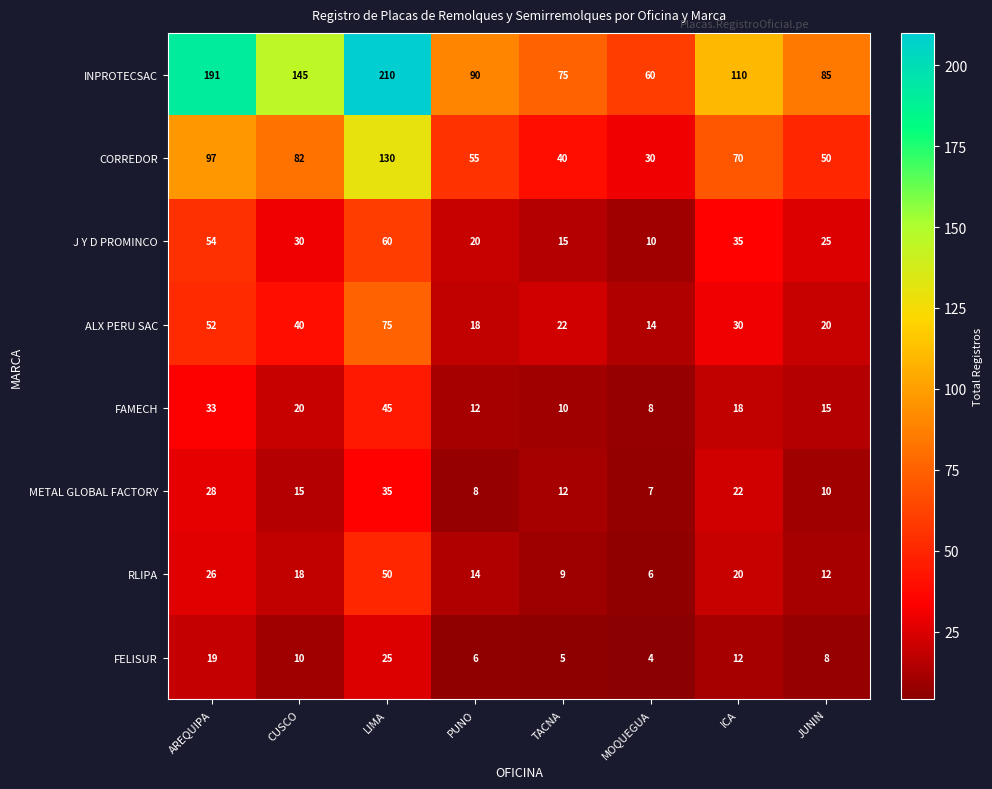

List the series in order of their peak value, highest first.

INPROTECSAC, CORREDOR, ALX PERU SAC, J Y D PROMINCO, RLIPA, FAMECH, METAL GLOBAL FACTORY, FELISUR